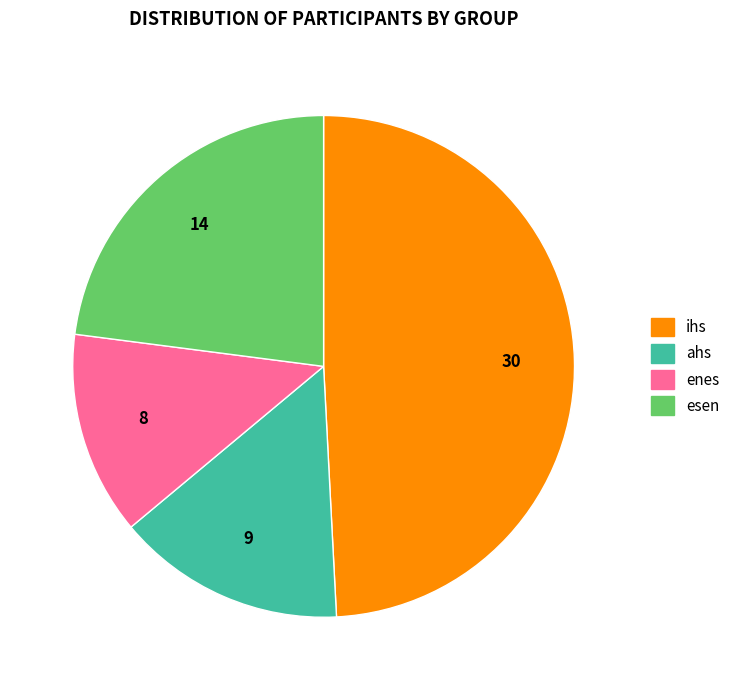

Does esen account for over 50% of the chart?

No